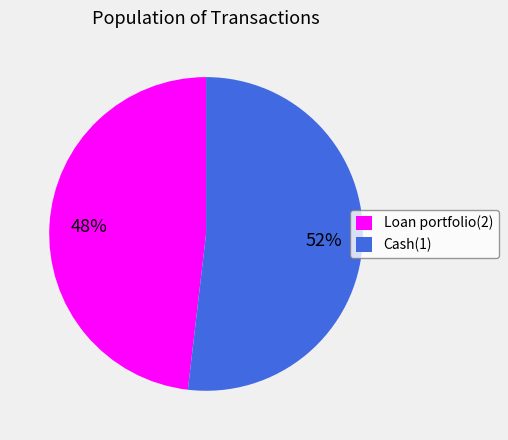

Which has a higher value, Cash(1) or Loan portfolio(2)?

Cash(1)